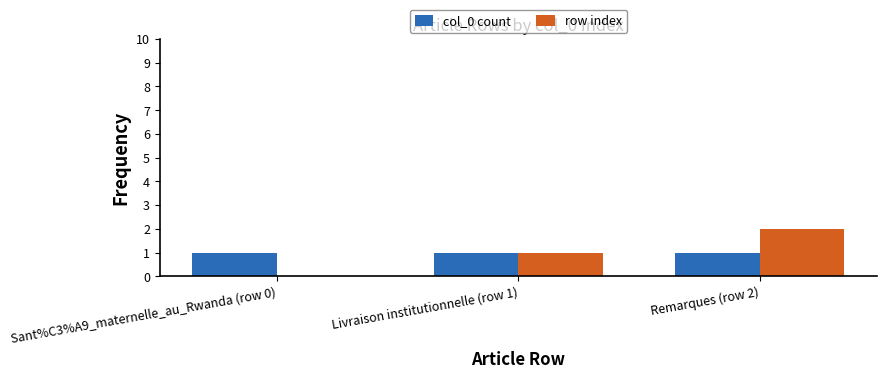

What is the sum of the row index values at Sant%C3%A9_maternelle_au_Rwanda (row 0) and Livraison institutionnelle (row 1)?

1